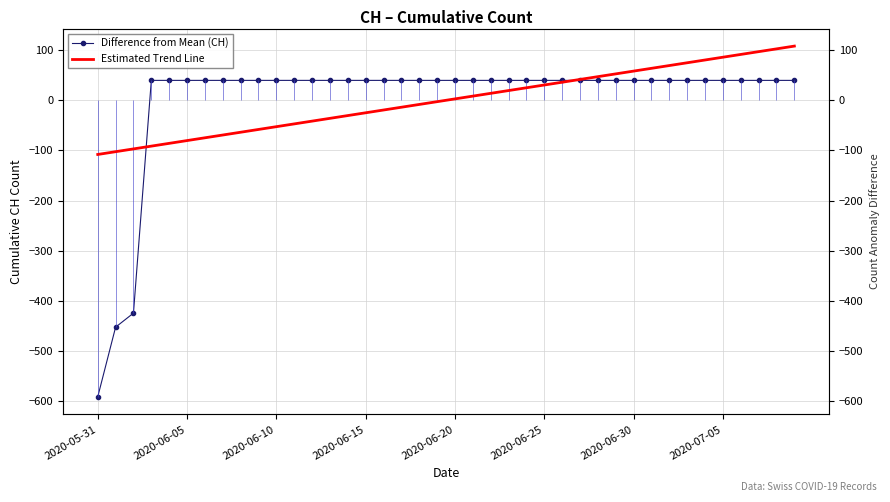

The value of Estimated Trend Line at 33 is 74.8. True or false?

True